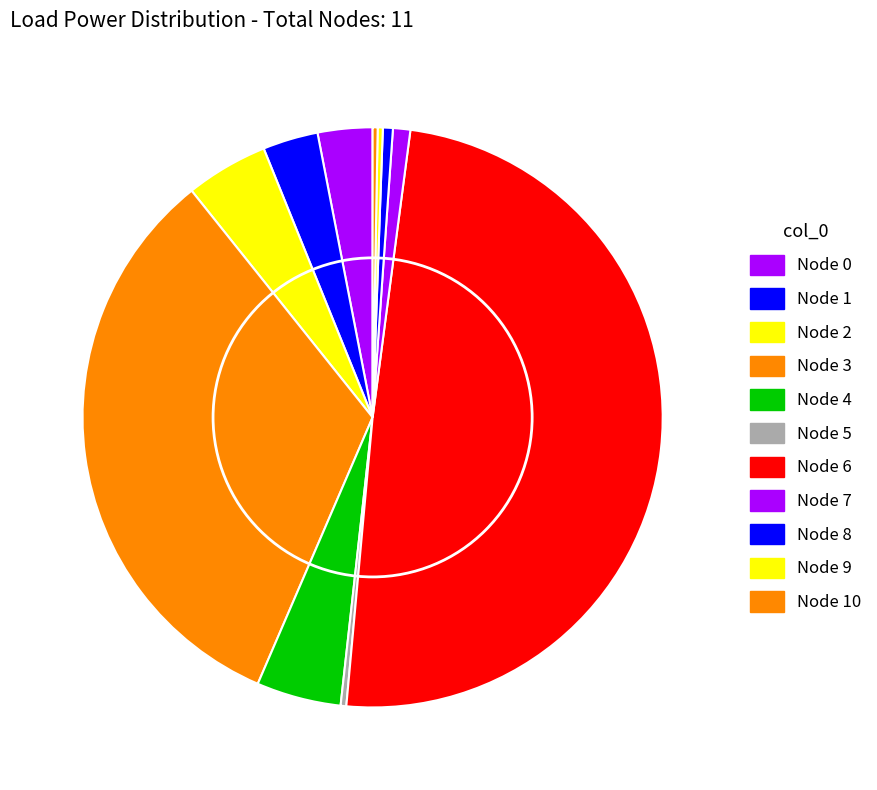

How many slices are in this pie chart?

11